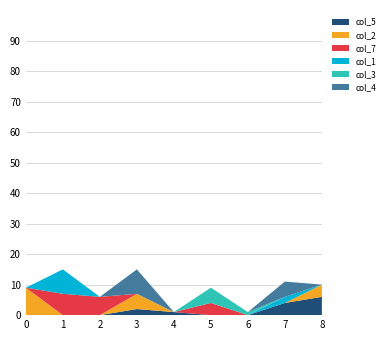

Reading left to right, extract all data points from this chart.

col_5: 0=0	1=0	2=0	3=2	4=1	5=0	6=0	7=4	8=6
col_2: 0=9	1=0	2=0	3=5	4=0	5=0	6=0	7=0	8=4
col_7: 0=0	1=7	2=6	3=0	4=0	5=4	6=0	7=0	8=0
col_1: 0=0	1=8	2=0	3=0	4=0	5=0	6=0	7=2	8=0
col_3: 0=0	1=0	2=0	3=0	4=0	5=5	6=1	7=0	8=0
col_4: 0=0	1=0	2=0	3=8	4=0	5=0	6=0	7=5	8=0